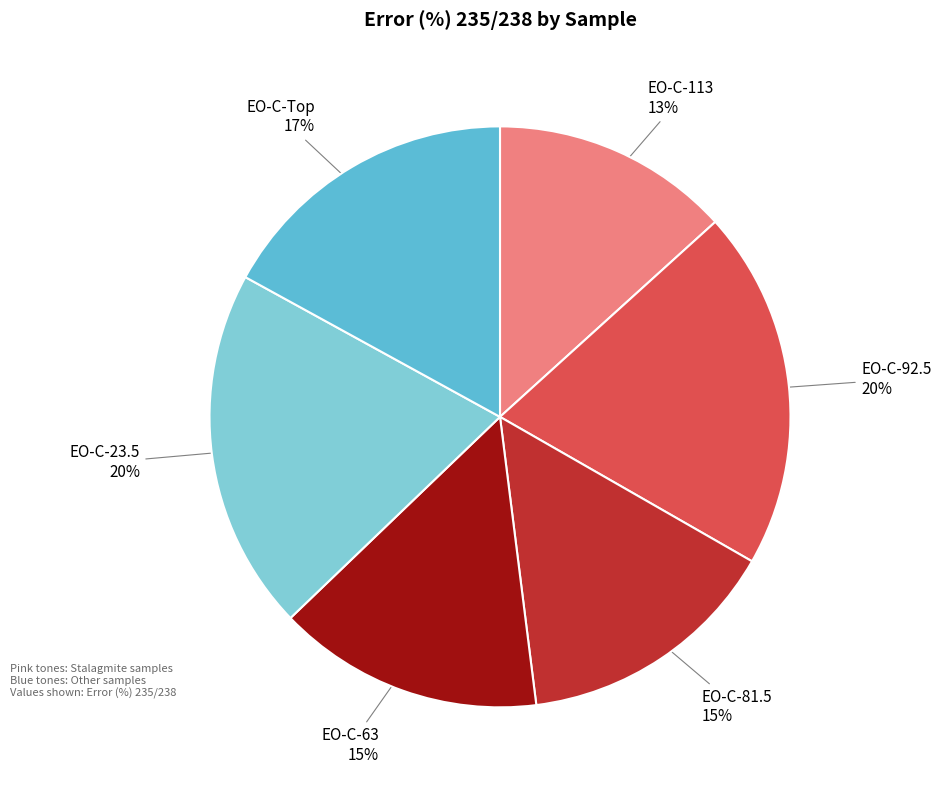

To the nearest percent, what is the average slice percentage?

17%